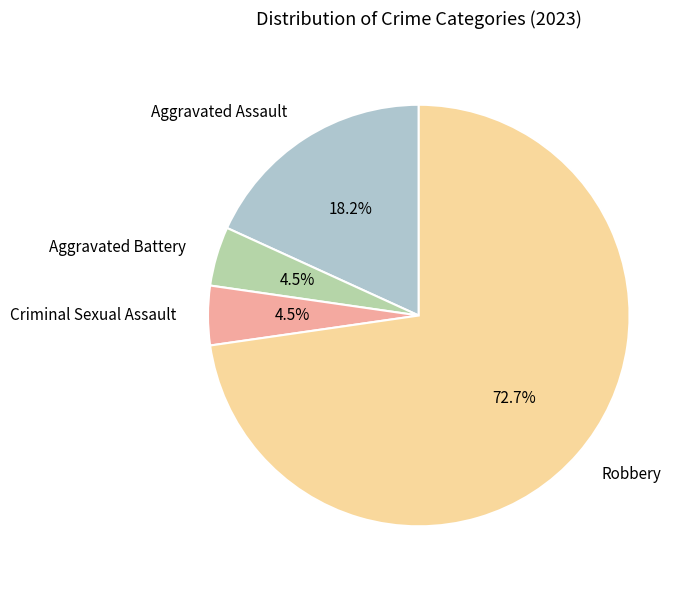

To the nearest percent, what is the combined percentage of Criminal Sexual Assault and Aggravated Battery?

9%